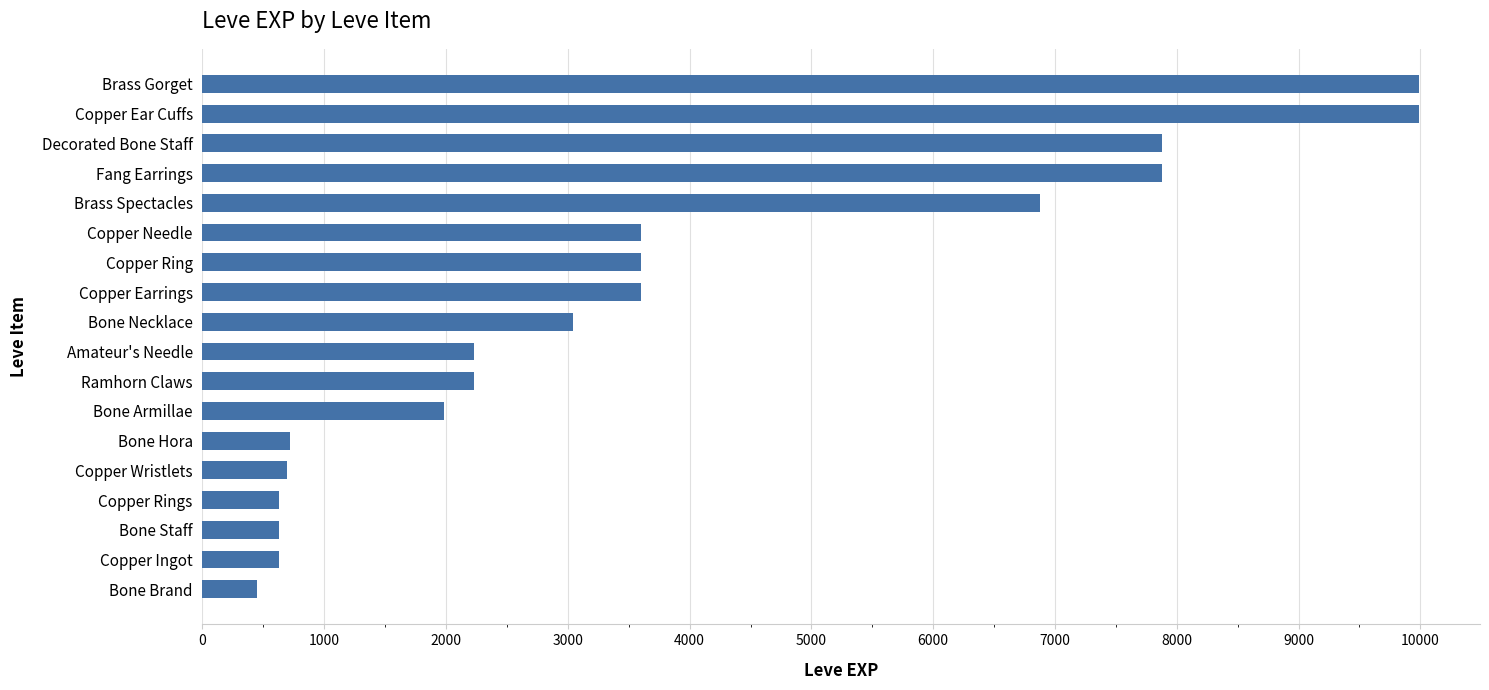

What is the minimum value shown in the chart?

450